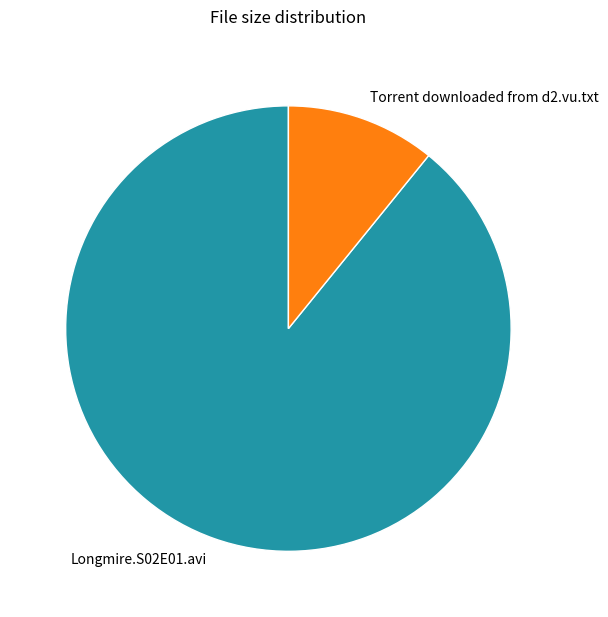

What is the smallest slice in the pie chart?

Torrent downloaded from d2.vu.txt